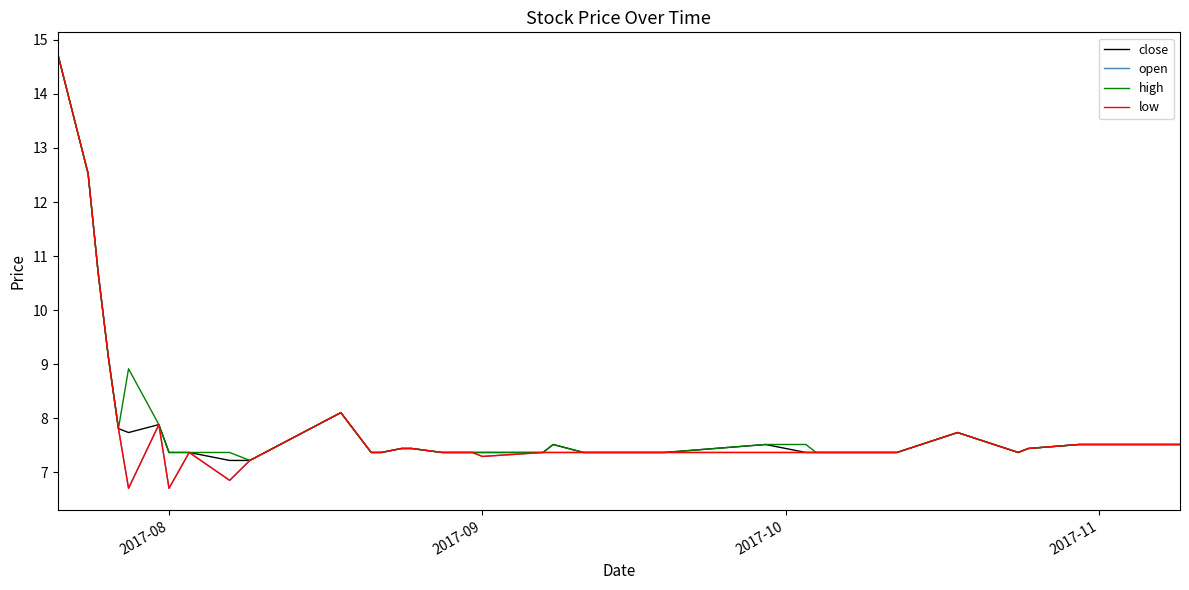

Does the chart have visible grid lines?

No